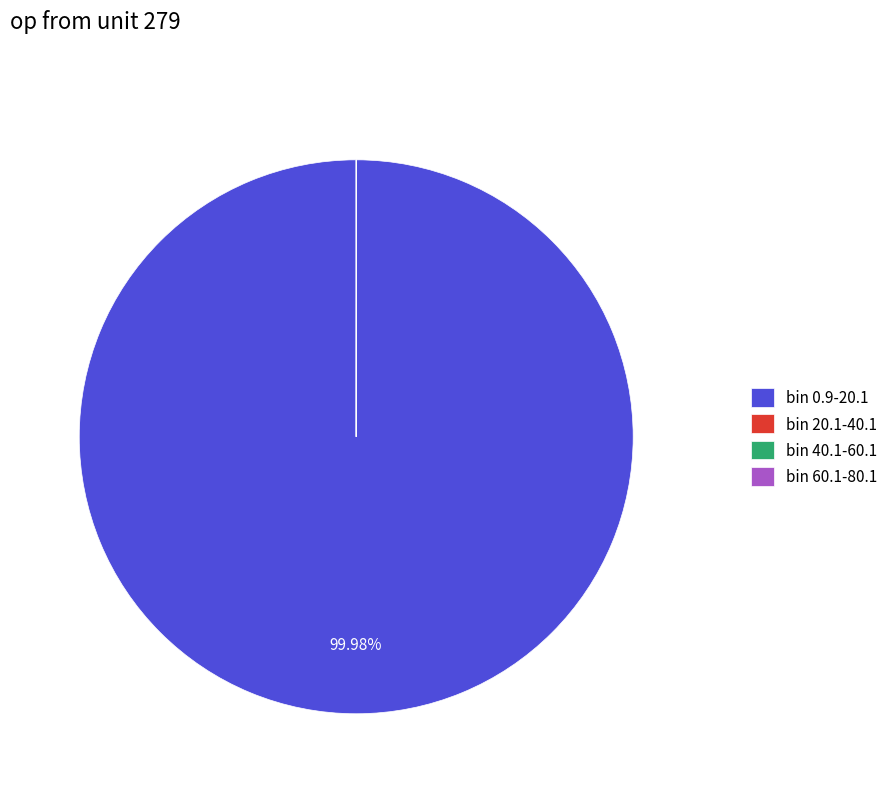

Which slice represents more than half of the pie?

bin 0.9-20.1